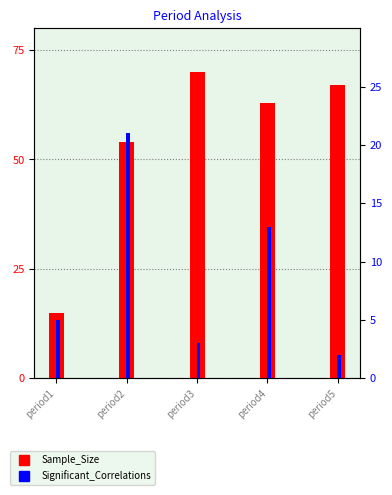

Reading right to left, extract all data points from this chart.

Sample_Size: period5=67	period4=63	period3=70	period2=54	period1=15
Significant_Correlations: period5=2	period4=13	period3=3	period2=21	period1=5